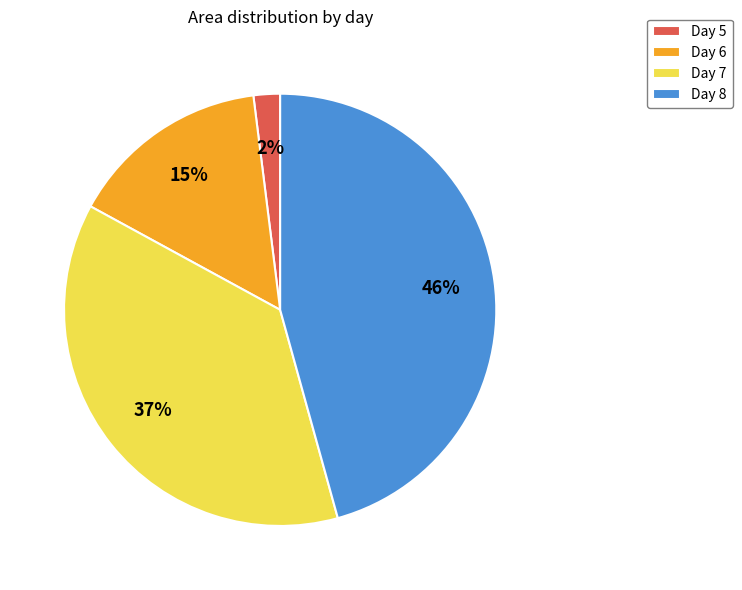

Is it true that Day 8 is 37% of the pie?

False